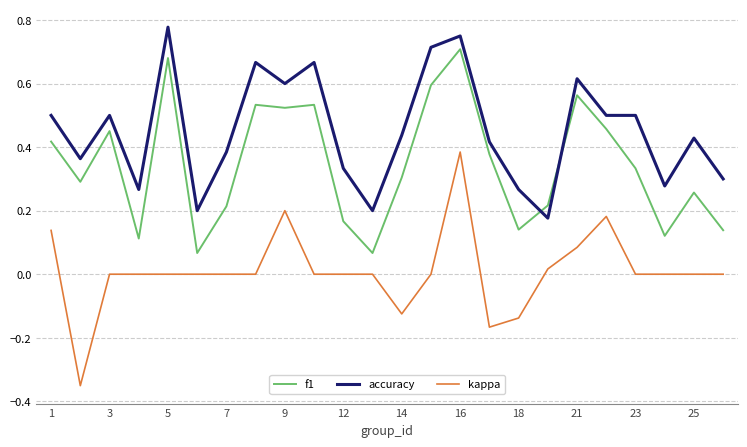

Which series has the largest range (max minus min)?

kappa